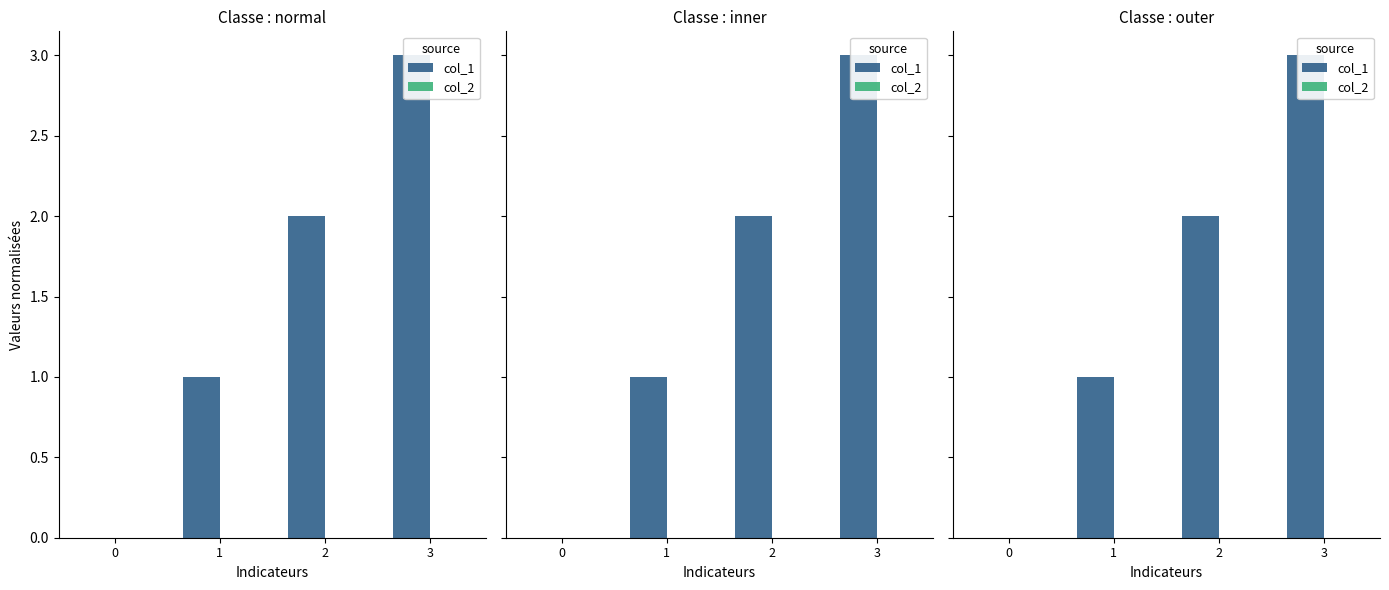

Which series has the largest total across all categories?

col_1